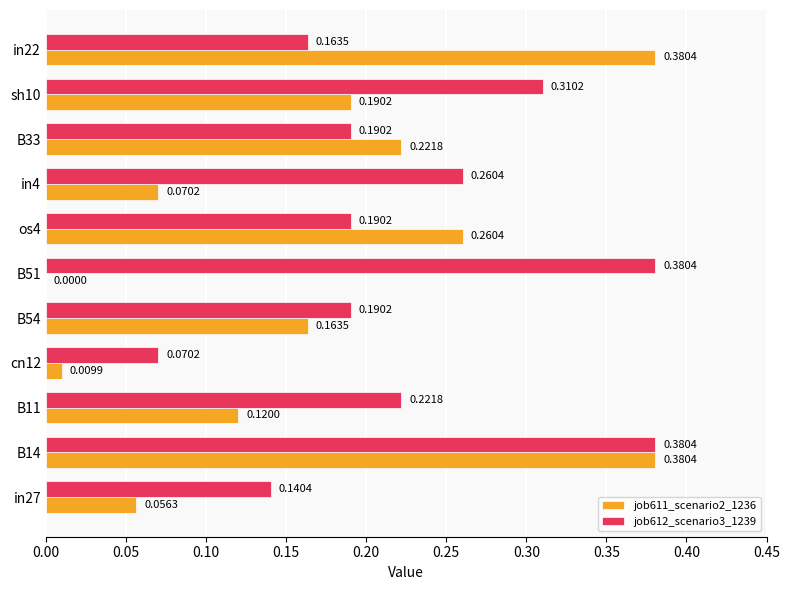

Which series changed the most between B54 and B51?

job612_scenario3_1239